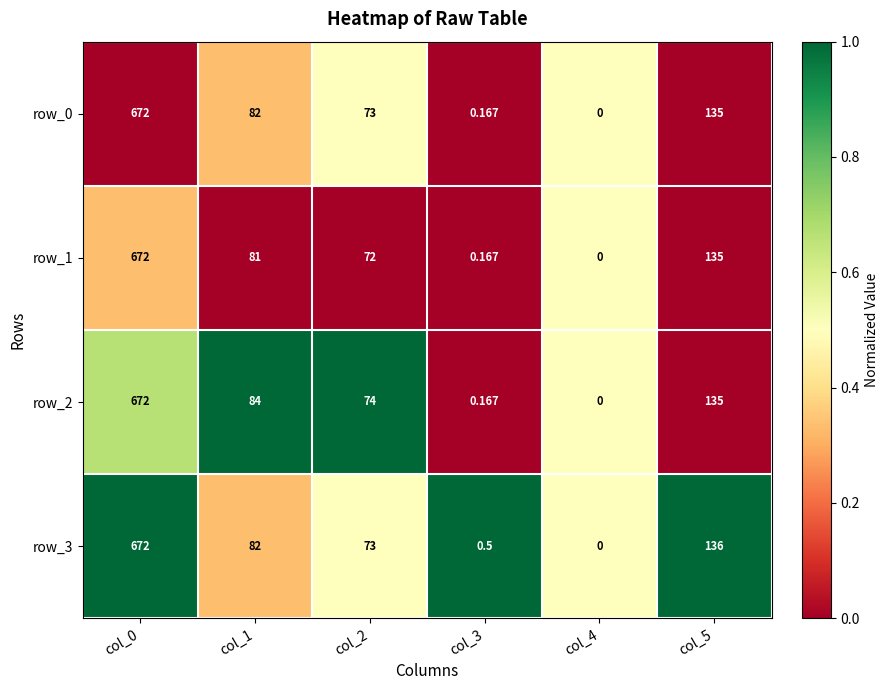

At which category is the sum across all series the highest?

col_0